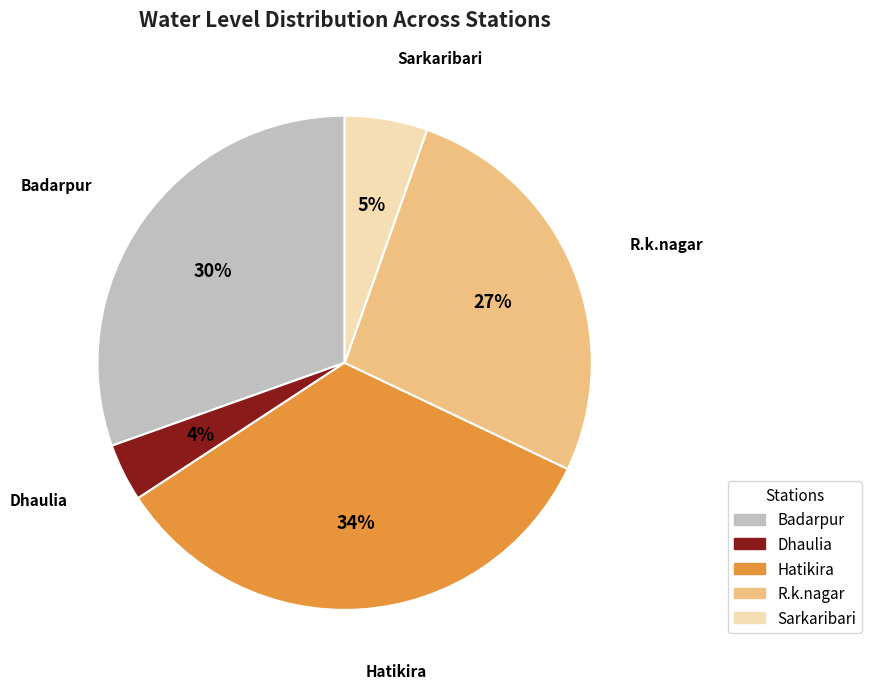

Does R.k.nagar represent more than half of the total?

No